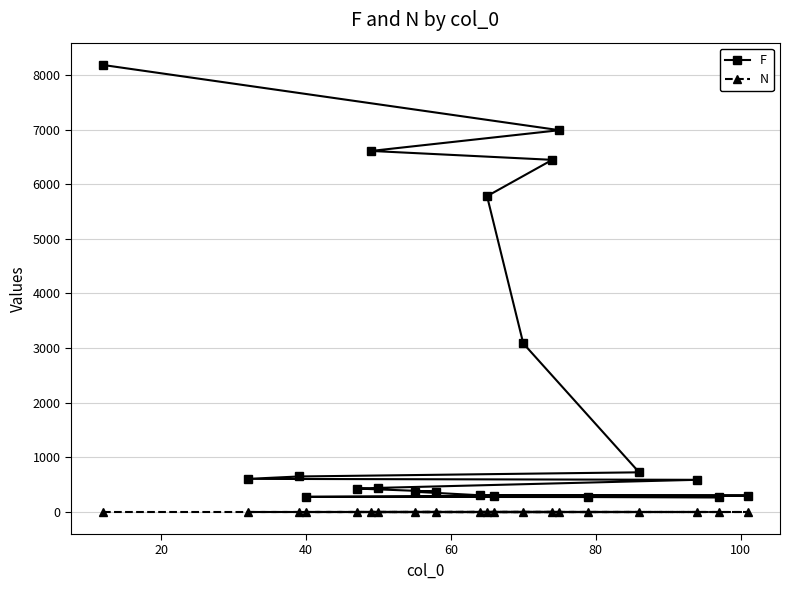

What is the value of the N point at the 10th from the left?

1